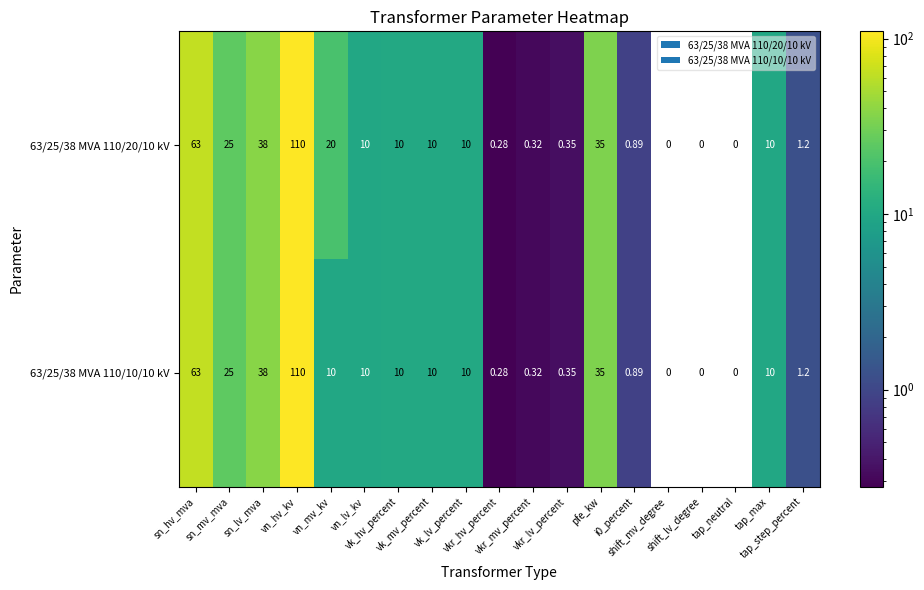

At which category is the sum across all series the highest?

vn_hv_kv